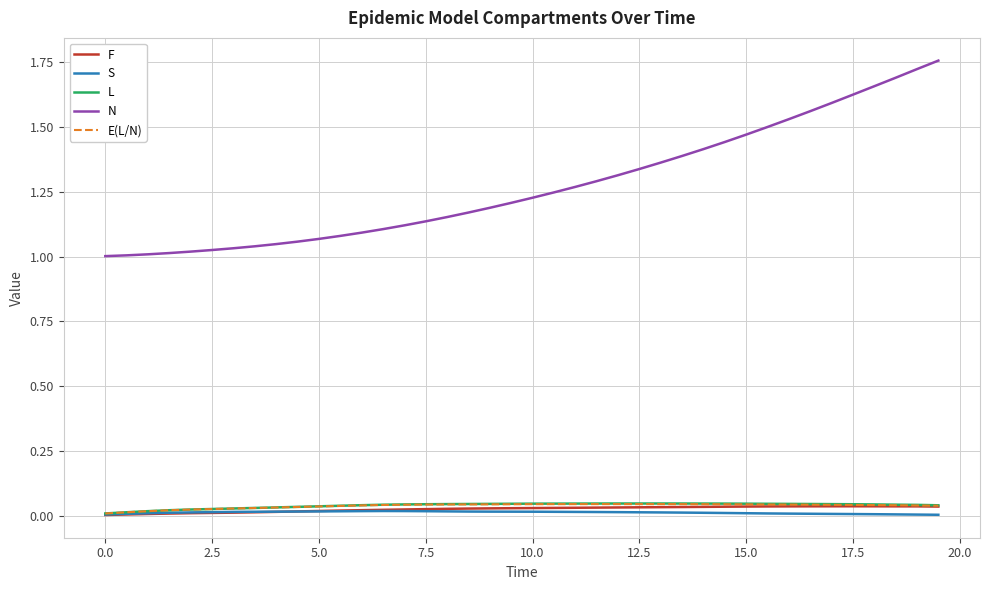

Which series has the widest spread of values?

N